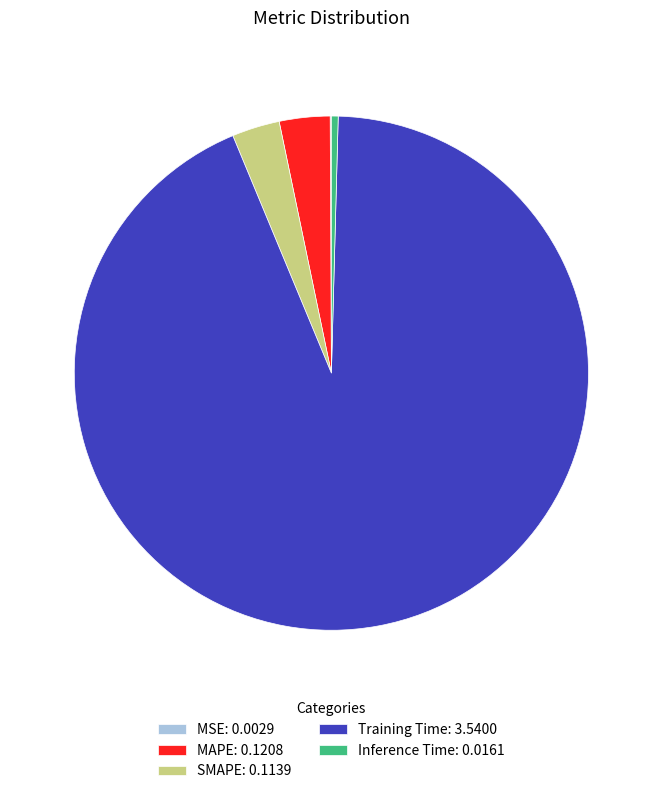

Which has a higher value, Training Time: 3.5400 or SMAPE: 0.1139?

Training Time: 3.5400